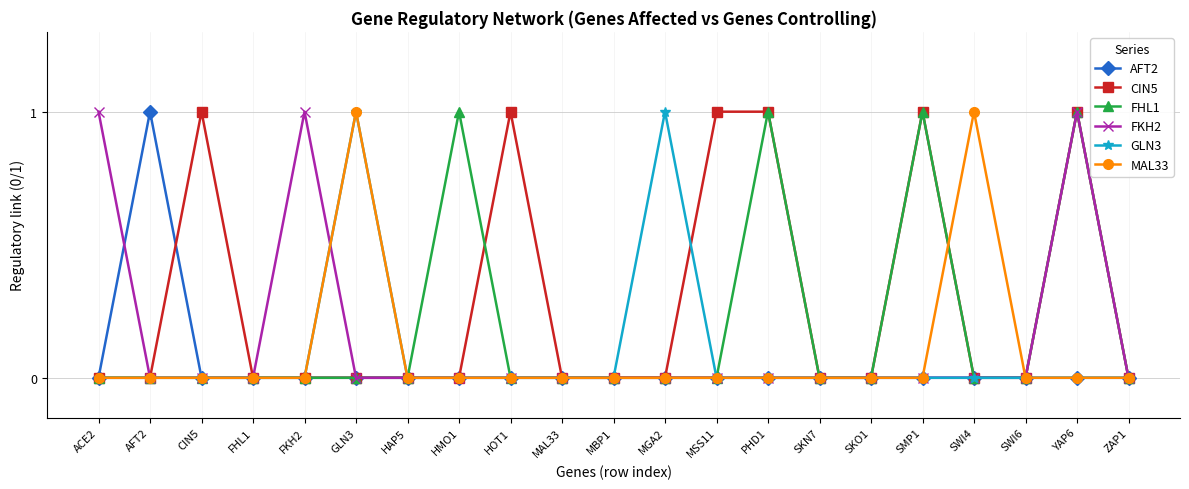

At which category is the sum across all series the highest?

YAP6